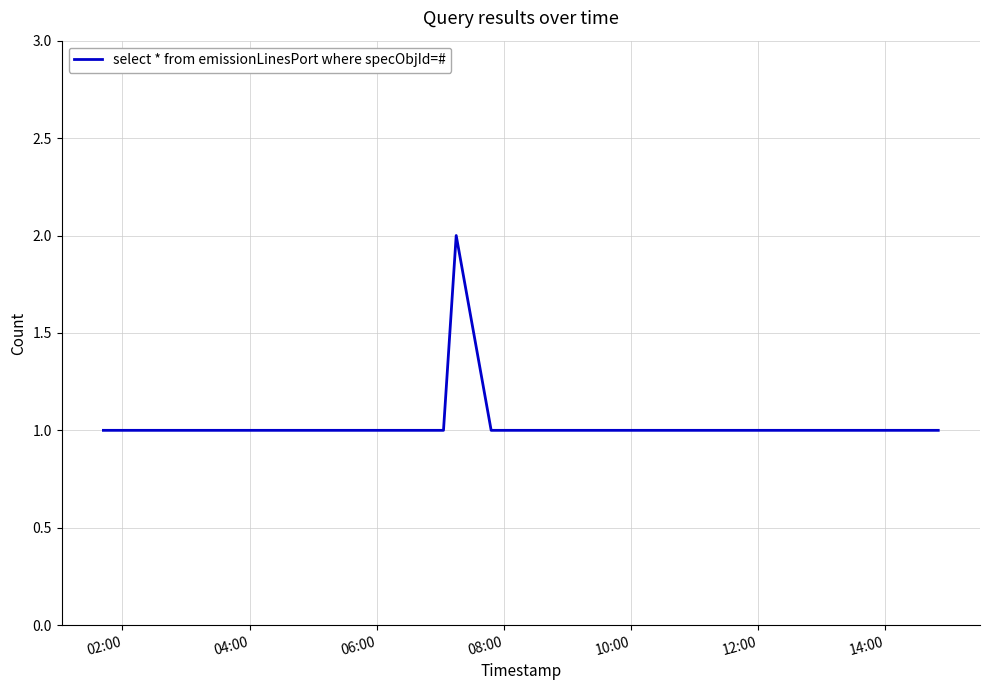

True or false: the data has more than 0 interior local peaks.

True